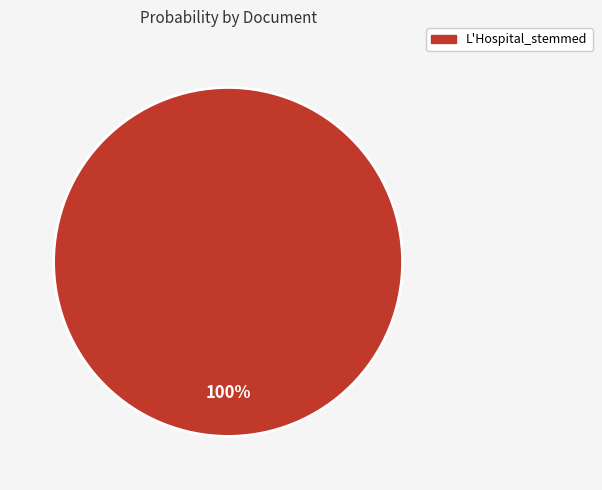

Rank the categories by value from lowest to highest.

L'Hospital_stemmed